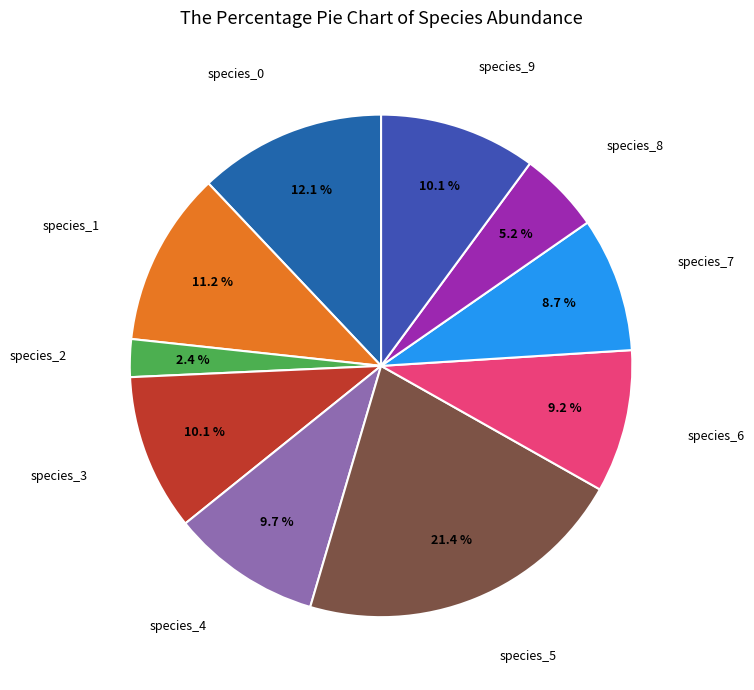

To the nearest percent, what is the average slice percentage?

10%